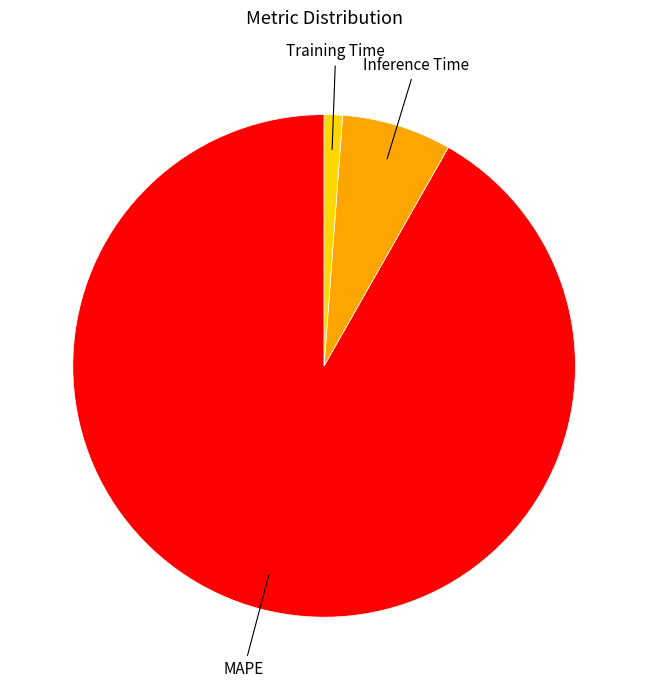

How many segments does this pie chart have?

3